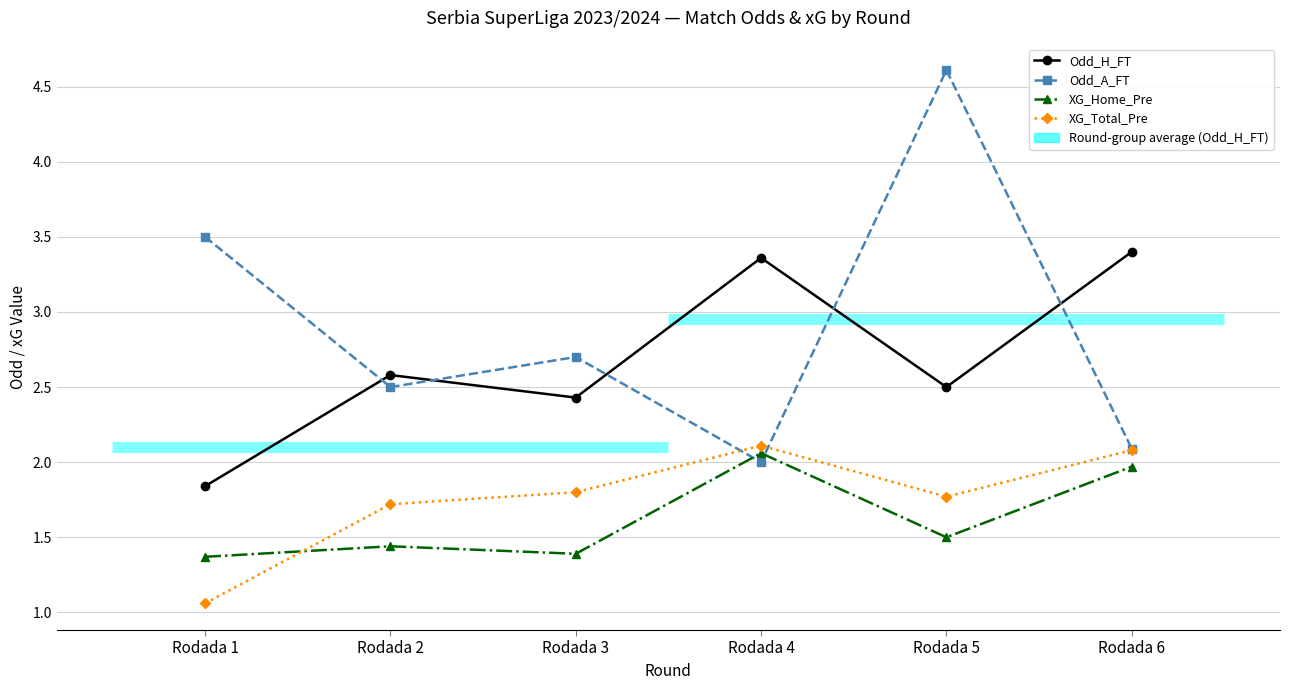

Between Rodada 3 and Rodada 5, which series saw the biggest shift?

Odd_A_FT